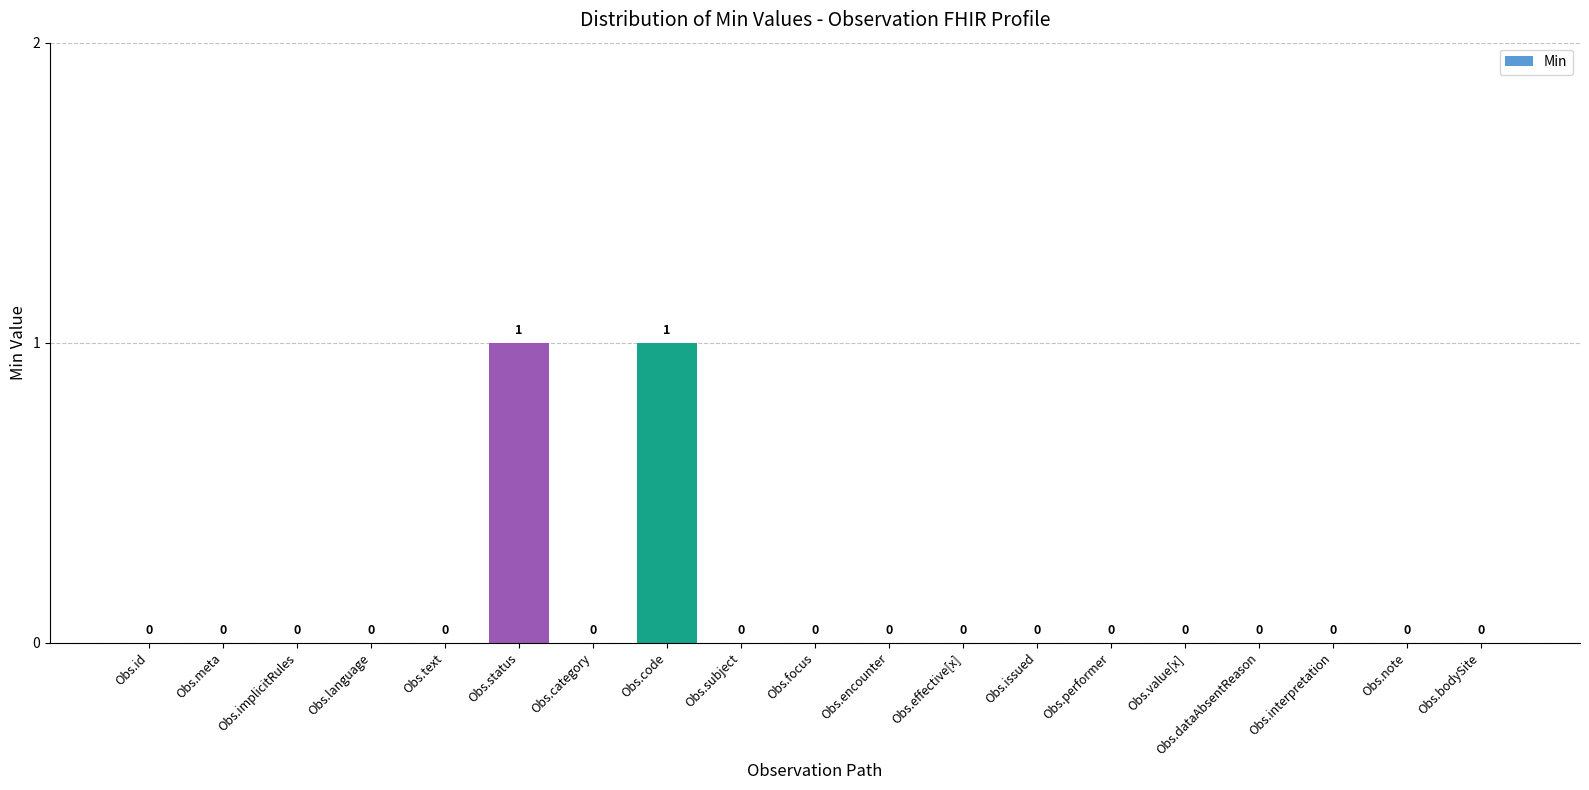

How many values are between 0 and 1?

19